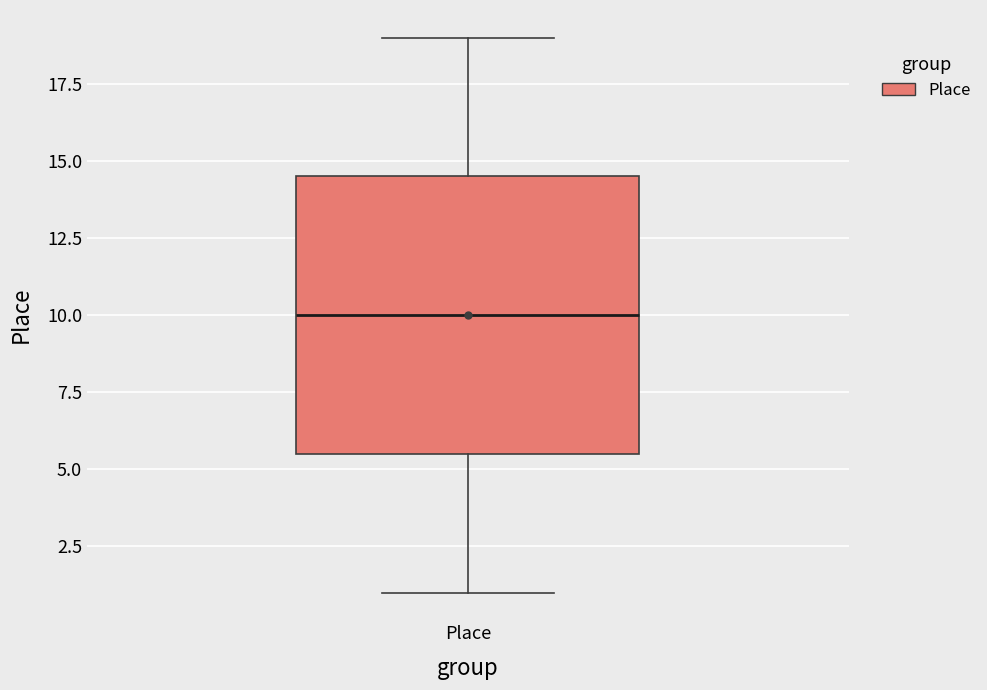

Transcribe this box plot: give where the median line is, the range the box spans, and where the two whiskers end, as read against the y-axis. The values are not printed on the chart, so give them approximately, as read against the axis.

median 10.0, box 5.5 to 14.5, whiskers 1.0 to 19.0